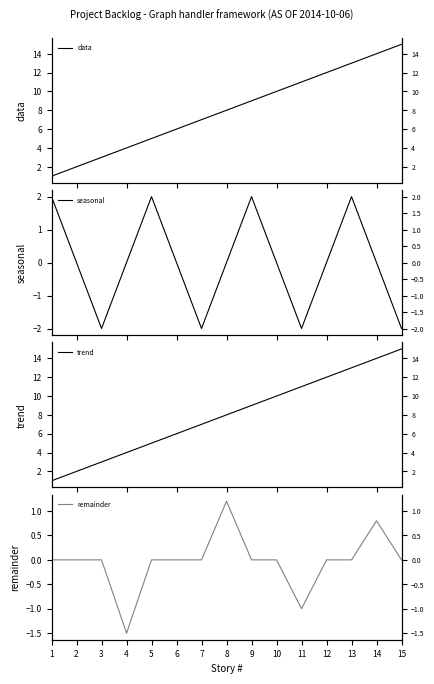

Which series has the widest spread of values?

data